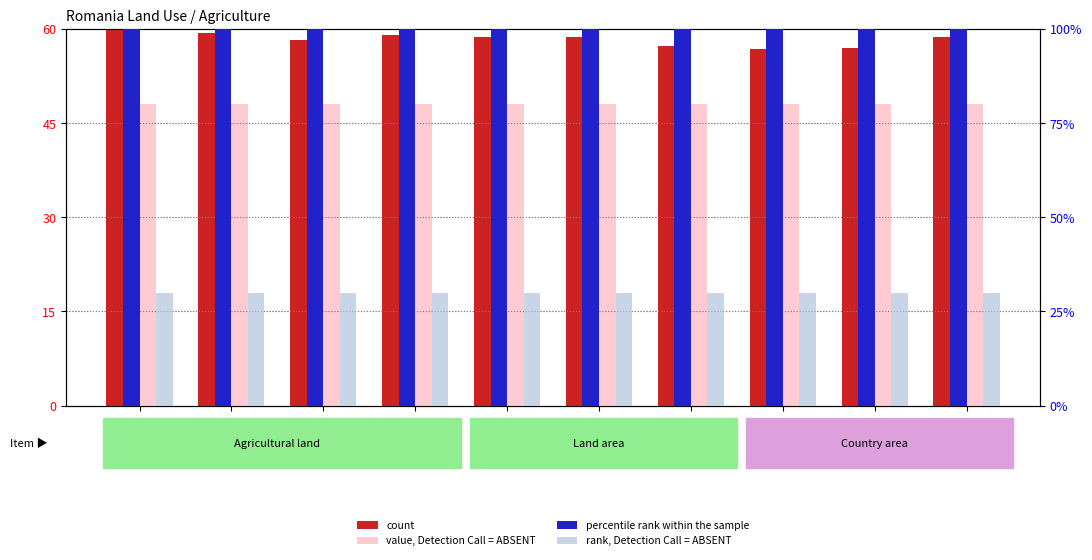

What is the difference between the highest and lowest values at 2010?

70.0